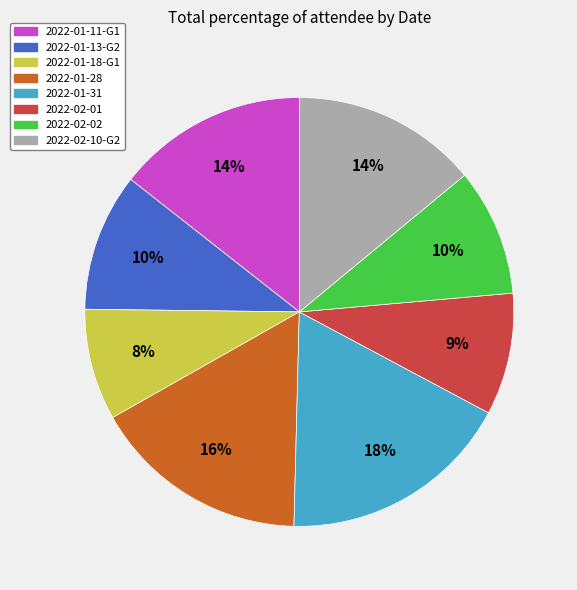

To the nearest percent, what is the average slice percentage?

12%